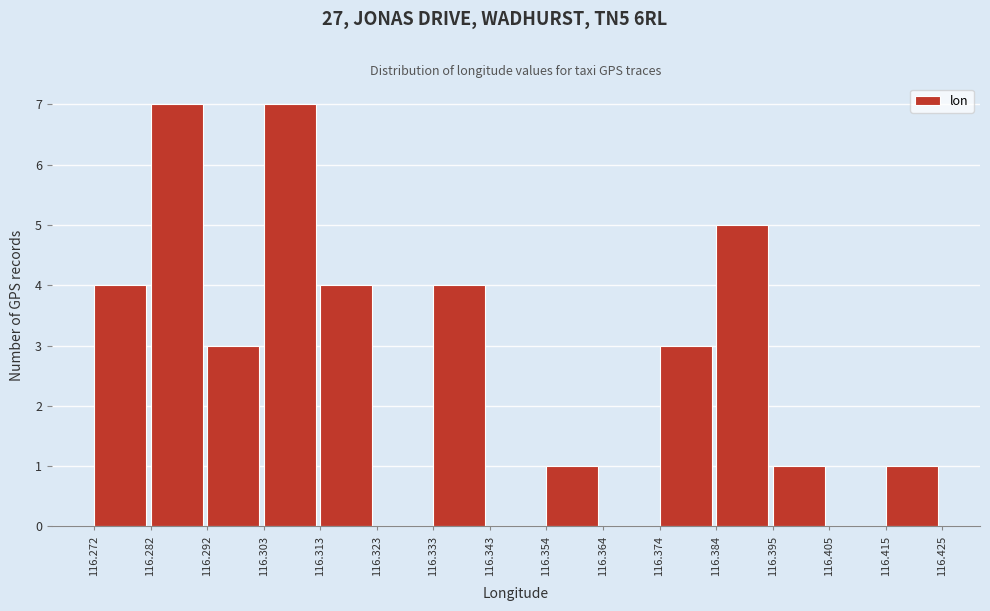

Reading left to right, list every bar in this chart as the range it spans on the x-axis followed by its height. The values are not printed on the chart, so give them approximately, as read against the axis.

116.272 to 116.282: 4
116.282 to 116.292: 7
116.292 to 116.303: 3
116.303 to 116.313: 7
116.313 to 116.323: 4
116.323 to 116.333: 0
116.333 to 116.343: 4
116.343 to 116.354: 0
116.354 to 116.364: 1
116.364 to 116.374: 0
116.374 to 116.384: 3
116.384 to 116.395: 5
116.395 to 116.405: 1
116.405 to 116.415: 0
116.415 to 116.425: 1